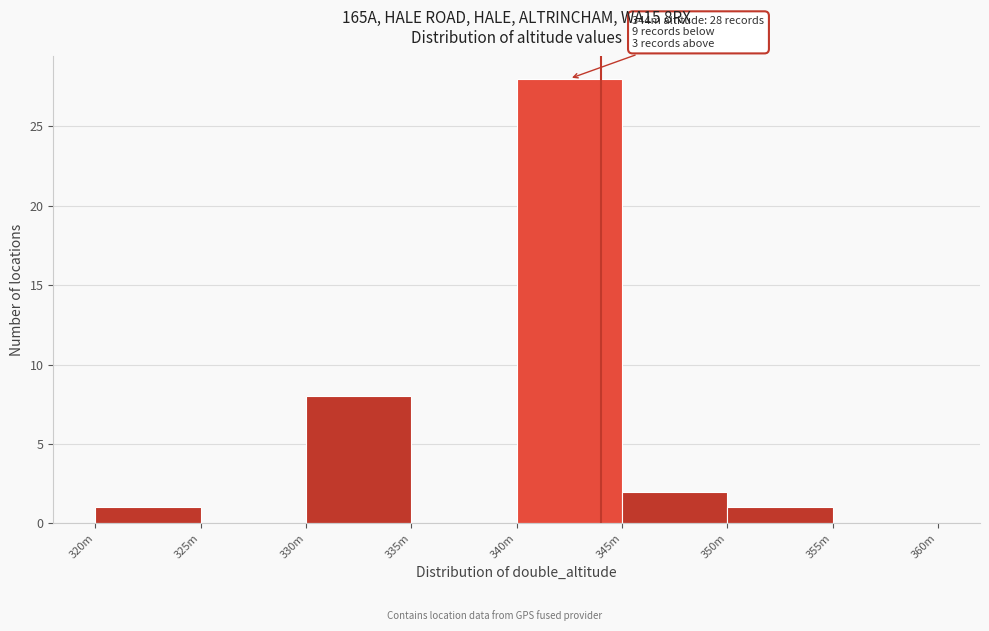

Reading right to left, list all the values displayed in this chart.

355m=0	350m=1	345m=2	340m=28	335m=0	330m=8	325m=0	320m=1